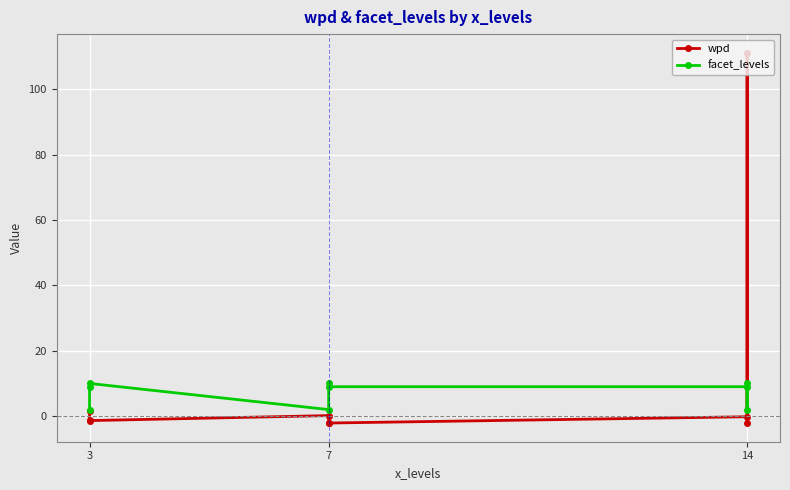

What is the average value of the facet_levels series?

7.0